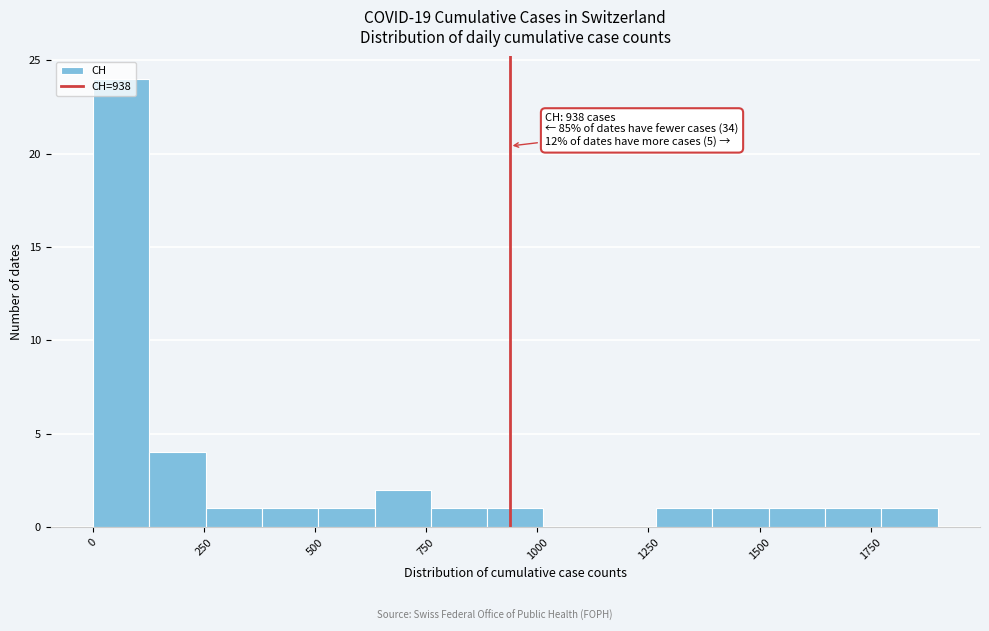

Read against the x-axis, roughly where is the centre of the tallest bar?

50